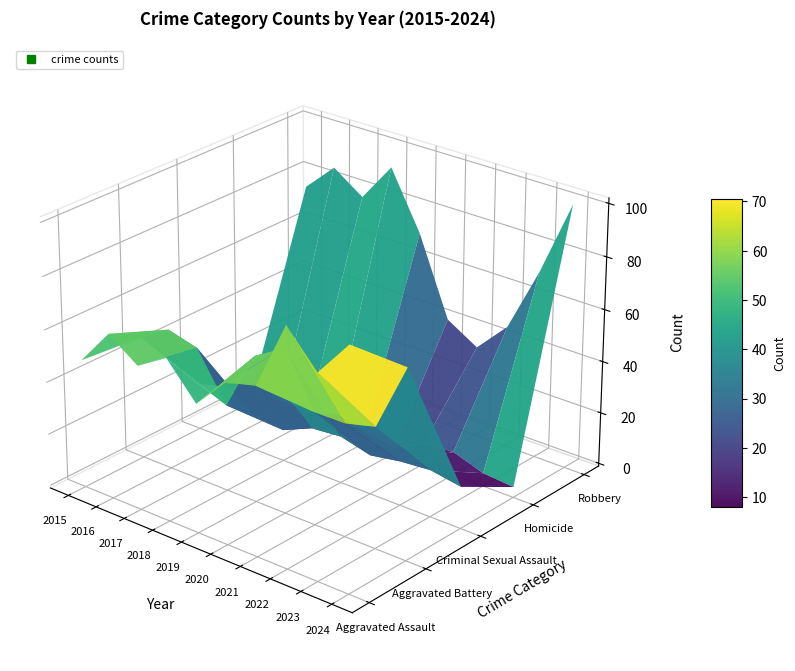

Rank the categories by Aggravated Battery value from highest to lowest.

2024, 2020, 2019, 2016, 2017, 2015, 2023, 2021, 2022, 2018